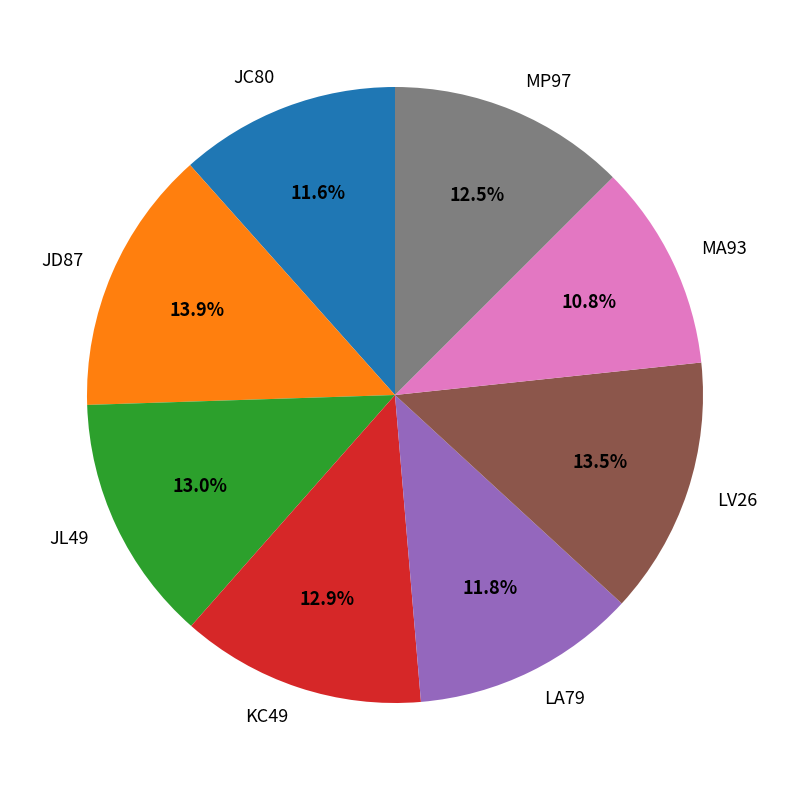

Count the number of slices in the pie.

8